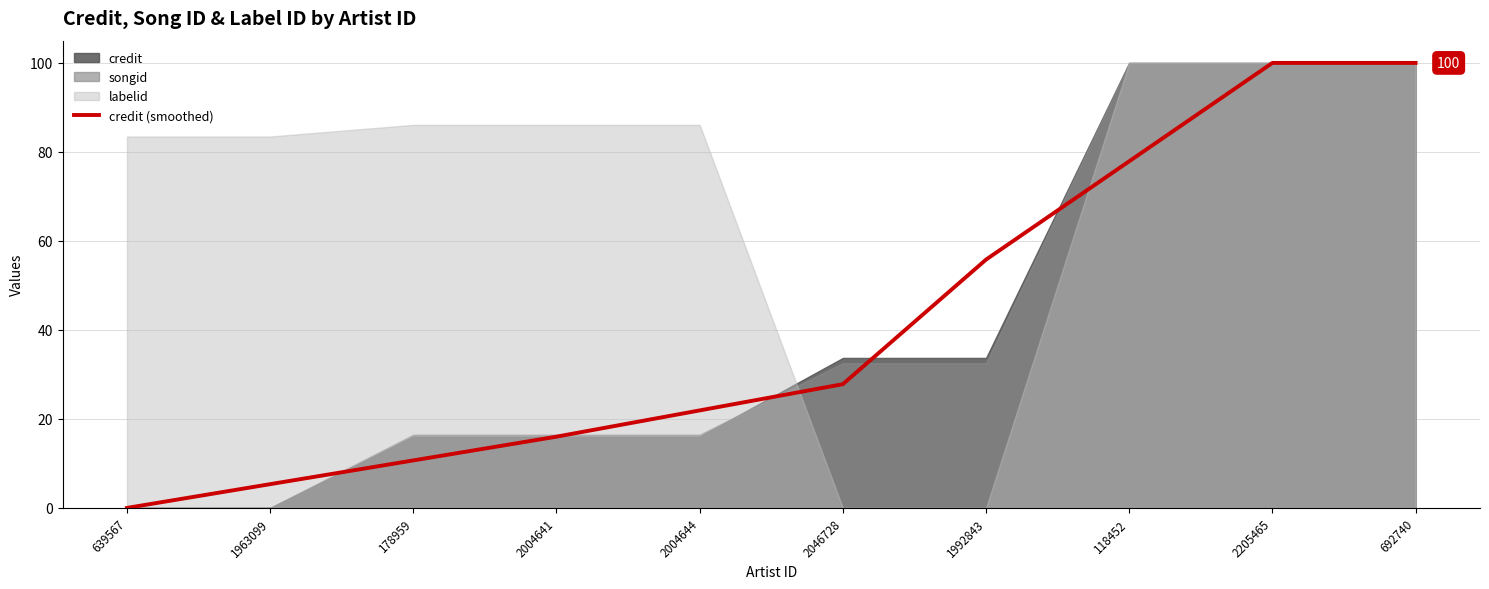

What is the value of the 3rd point from the left?

10.7